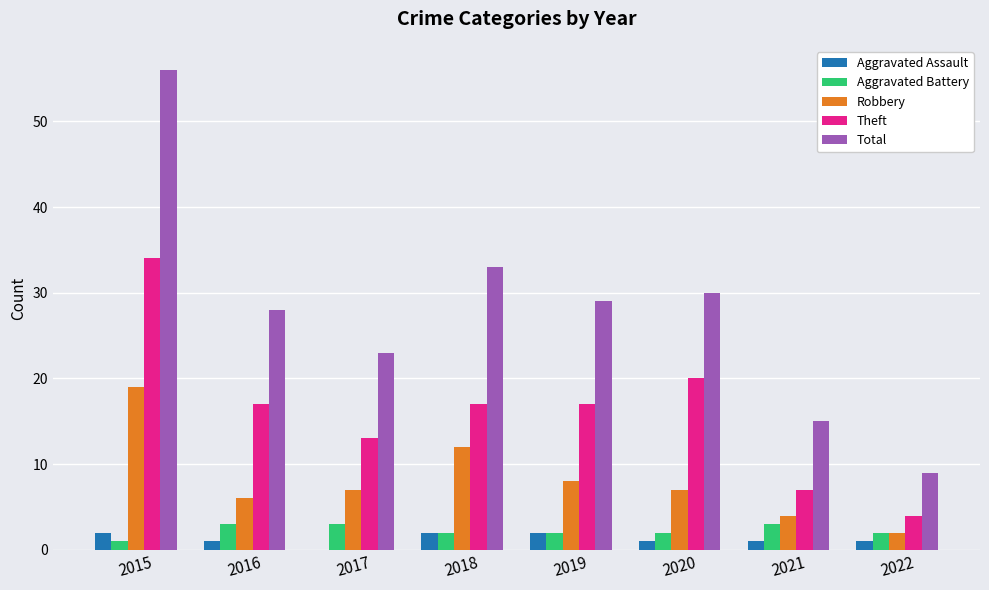

What is the difference between the Aggravated Assault values at 2018 and 2020?

1